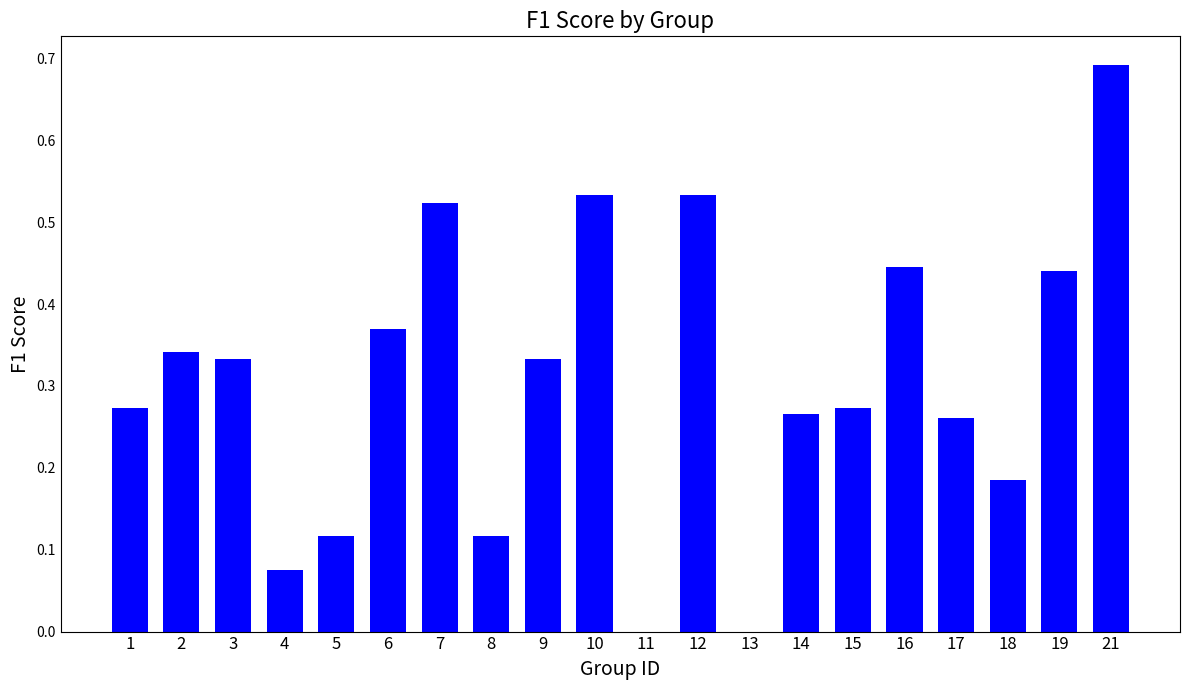

What is the change in value from 12 to 18?

-0.3